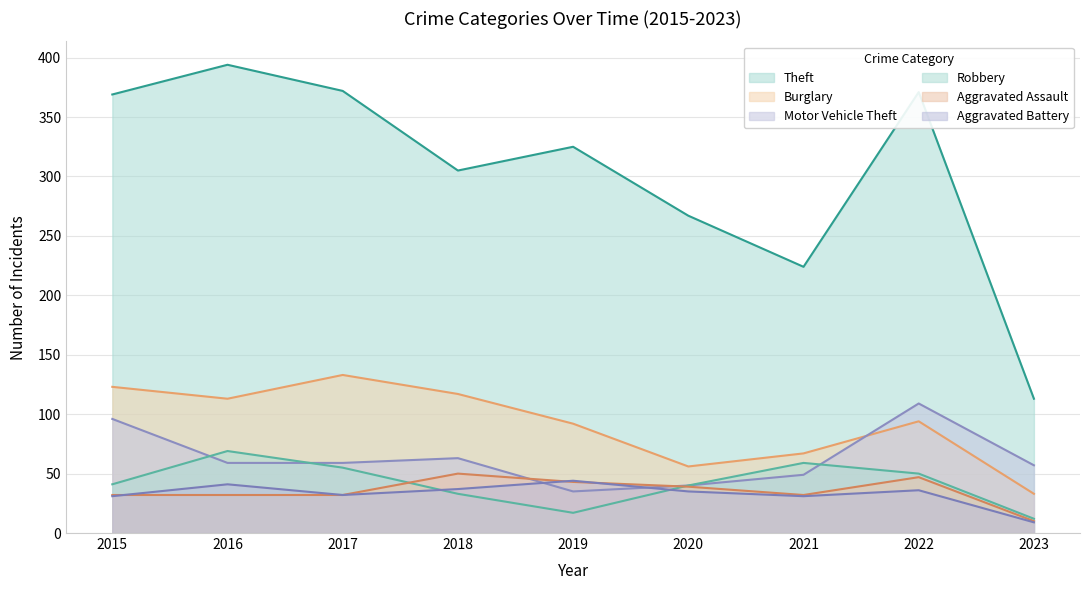

How many values in the Motor Vehicle Theft series are below 59?

4